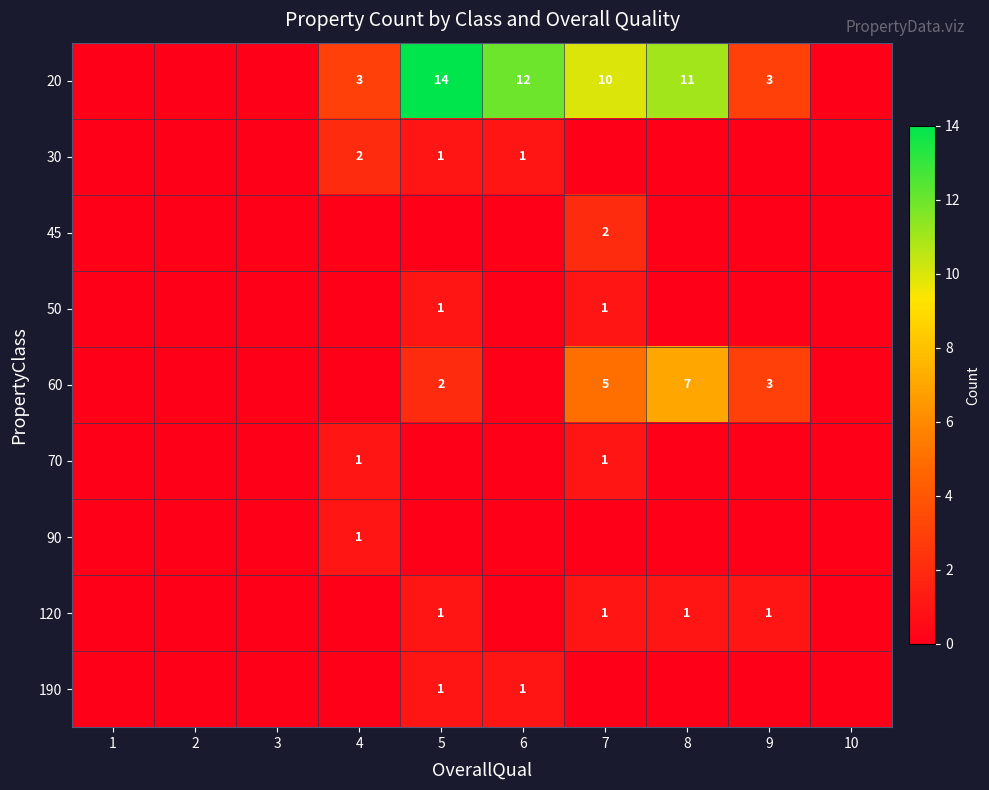

The value of 20 at 8 is 11. True or false?

True